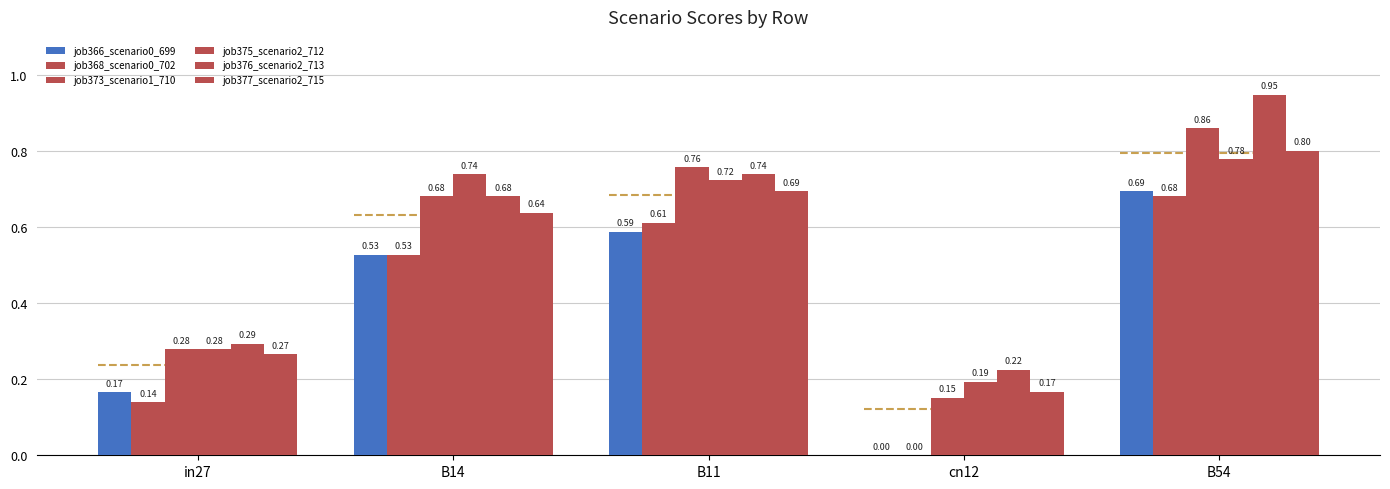

Count the job375_scenario2_712 values in the range 0 to 1.

5